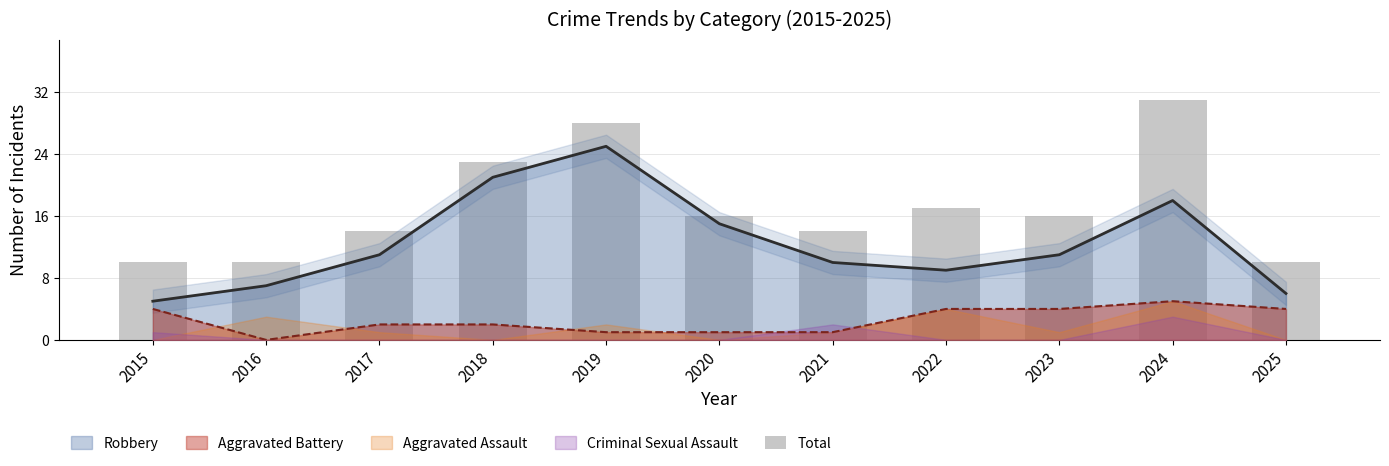

What is the ratio of the value at 2020 to the value at 2018?

0.7